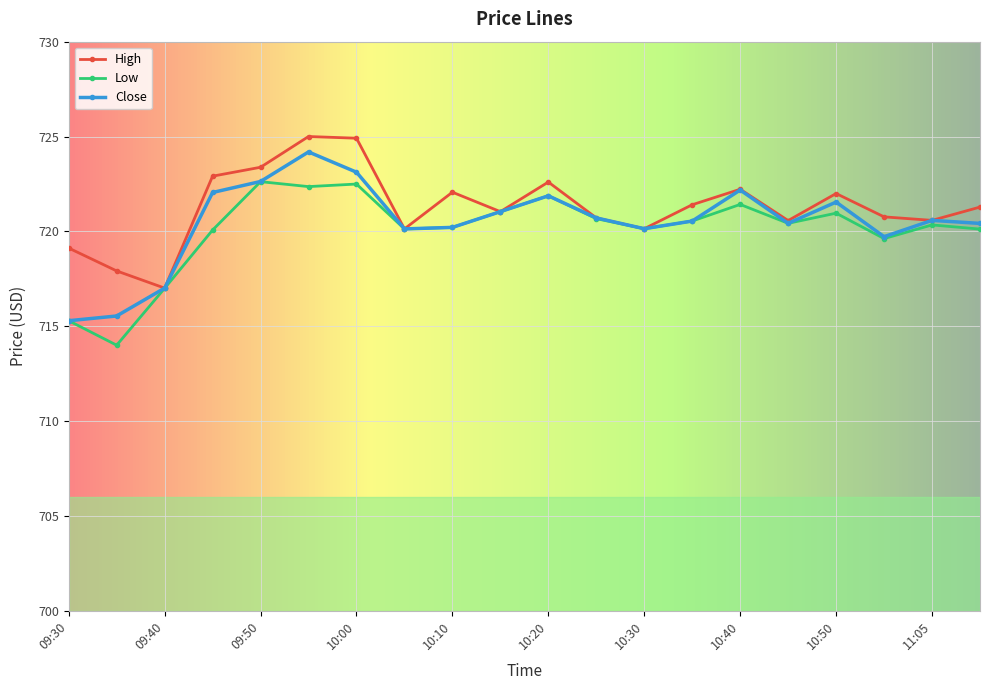

What are all the series names shown in the legend?

High, Low, Close